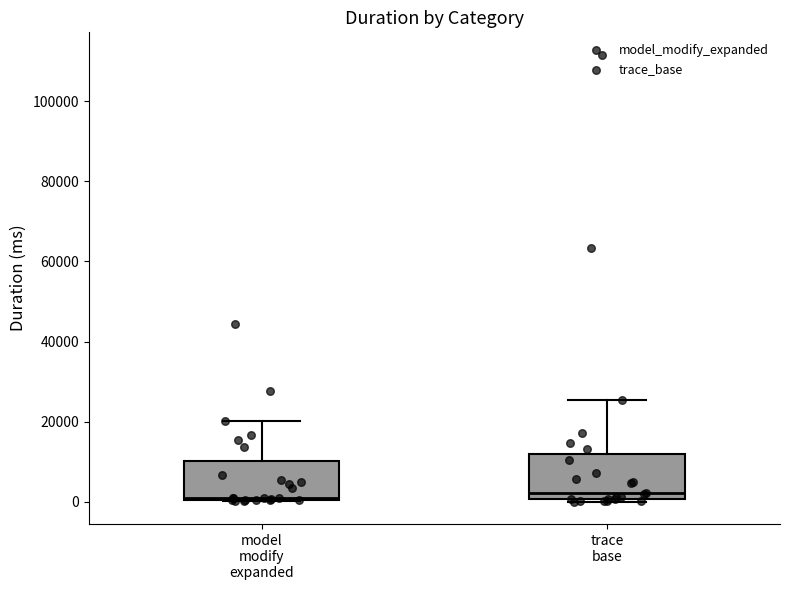

Where is the upper edge of the box for trace base on the y-axis? The values are not printed on the chart, so give them approximately, as read against the axis.

12000